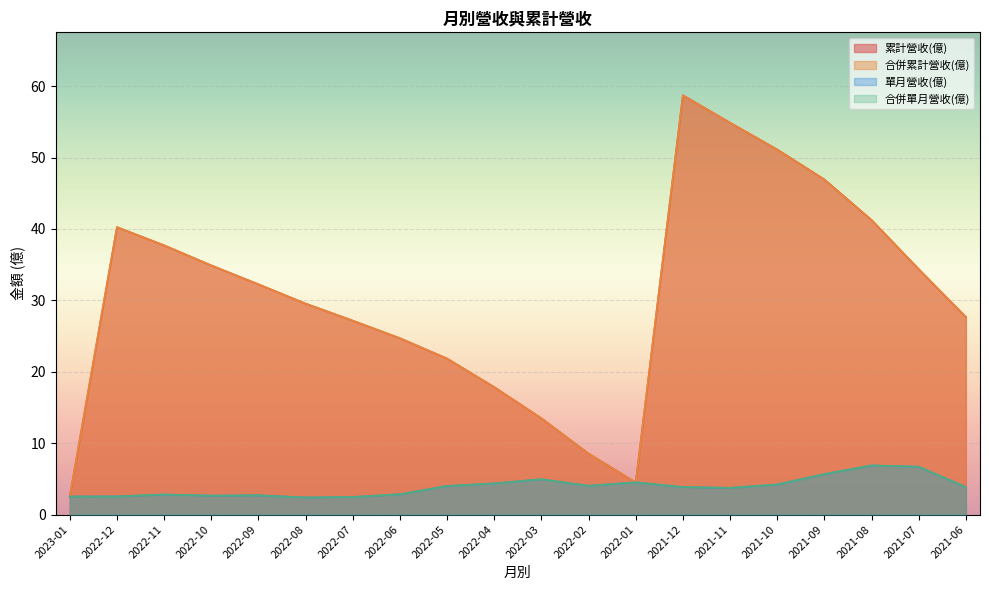

At how many categories does at least one series exceed 24?

14